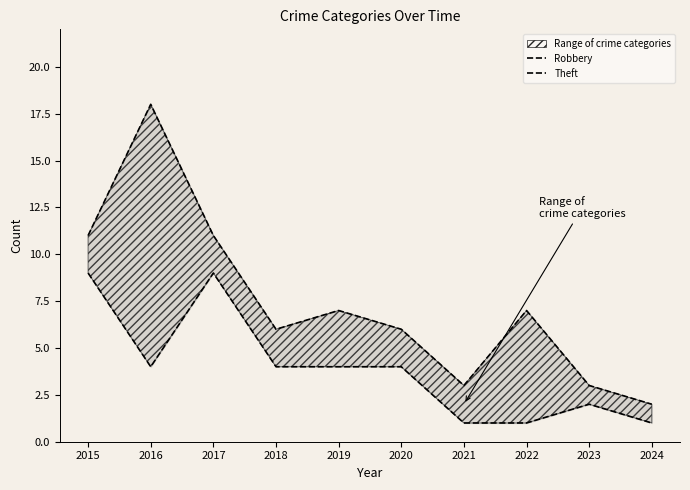

List the series in order of their peak value, highest first.

Theft, Robbery